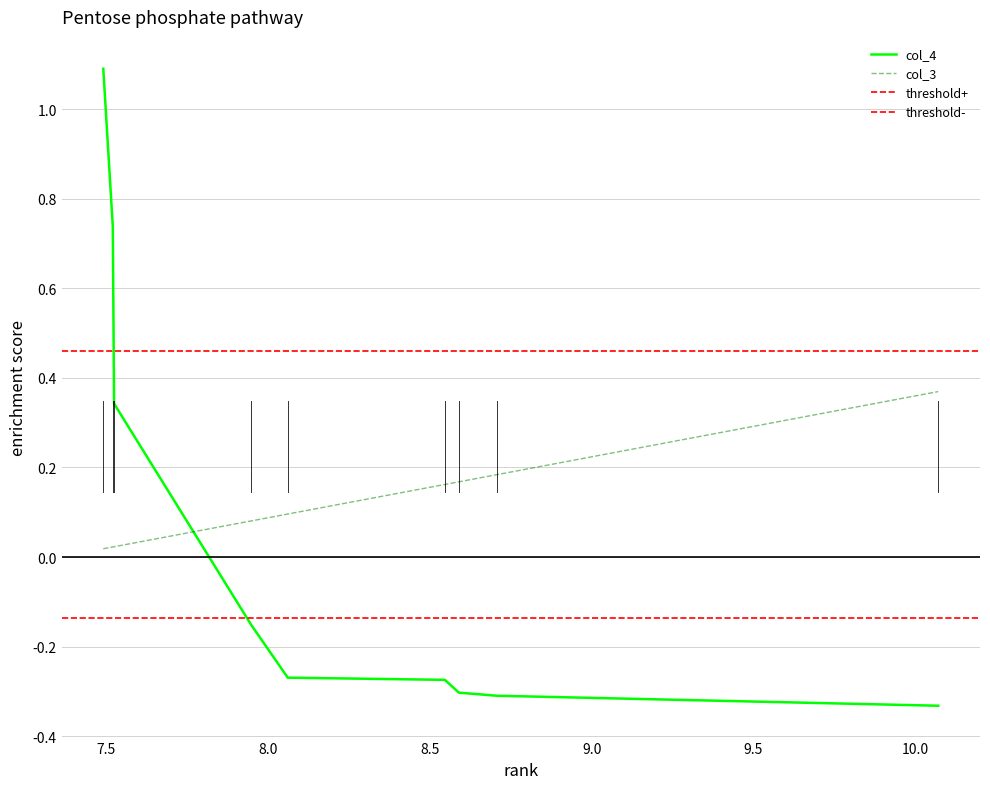

What is the highest value of the col_4 series?

1.1